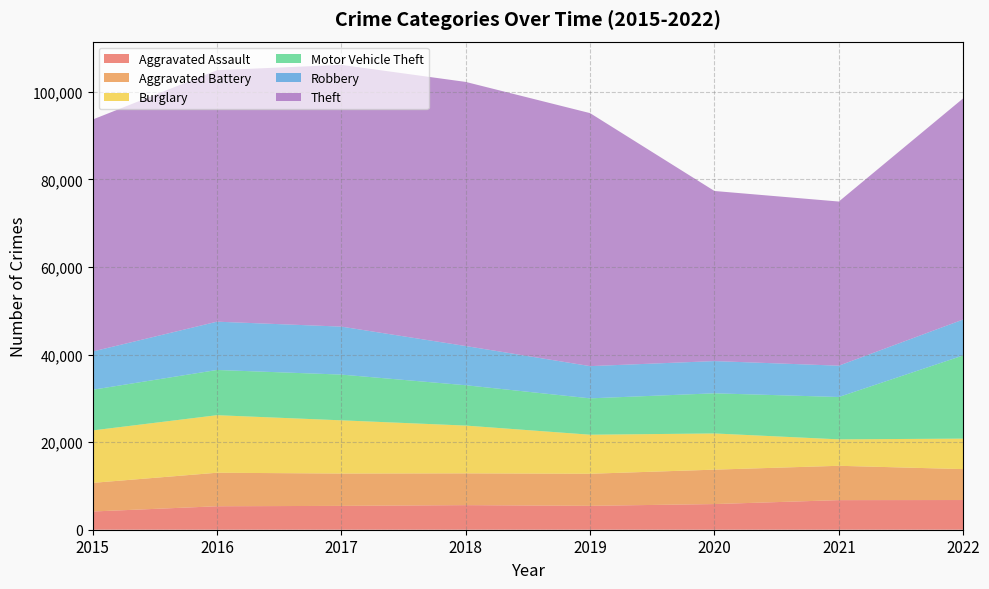

Which series has the largest range (max minus min)?

Theft